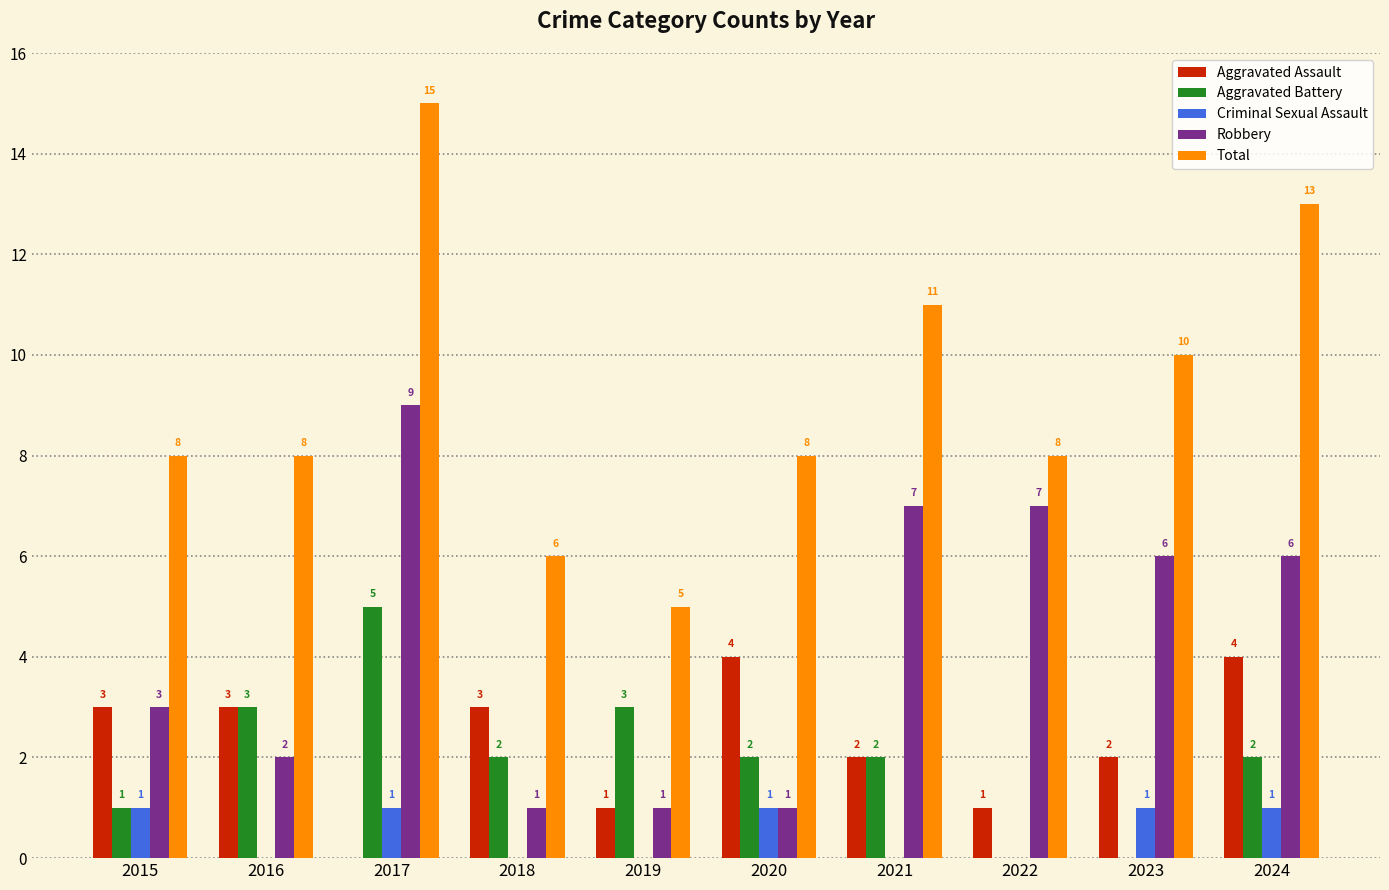

What is the total value across all series at 2024?

26